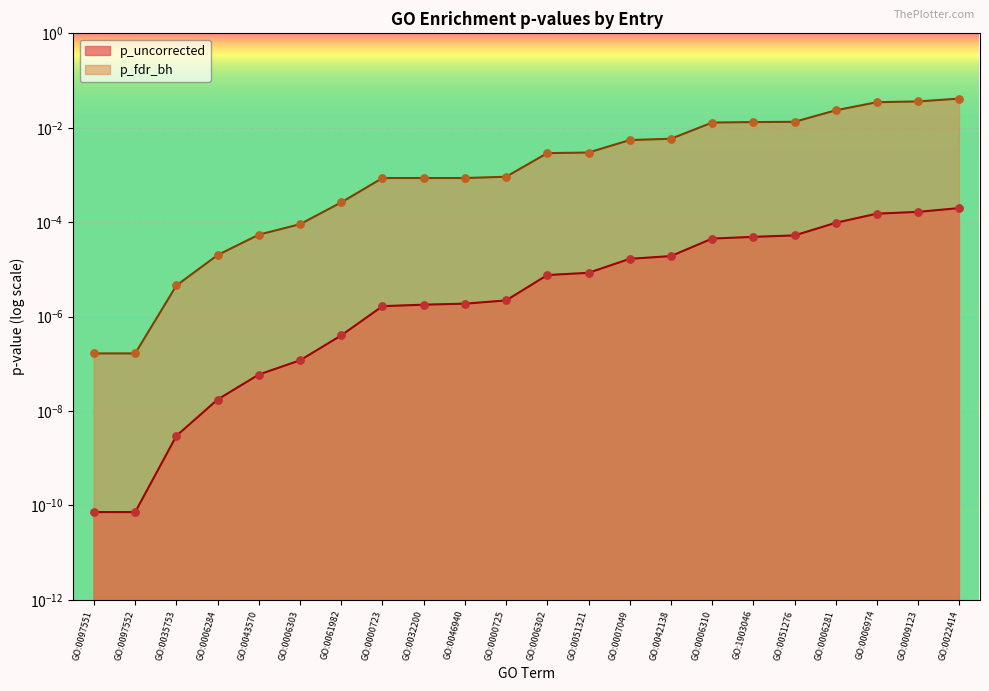

At which category is the sum across all series the highest?

GO:0022414